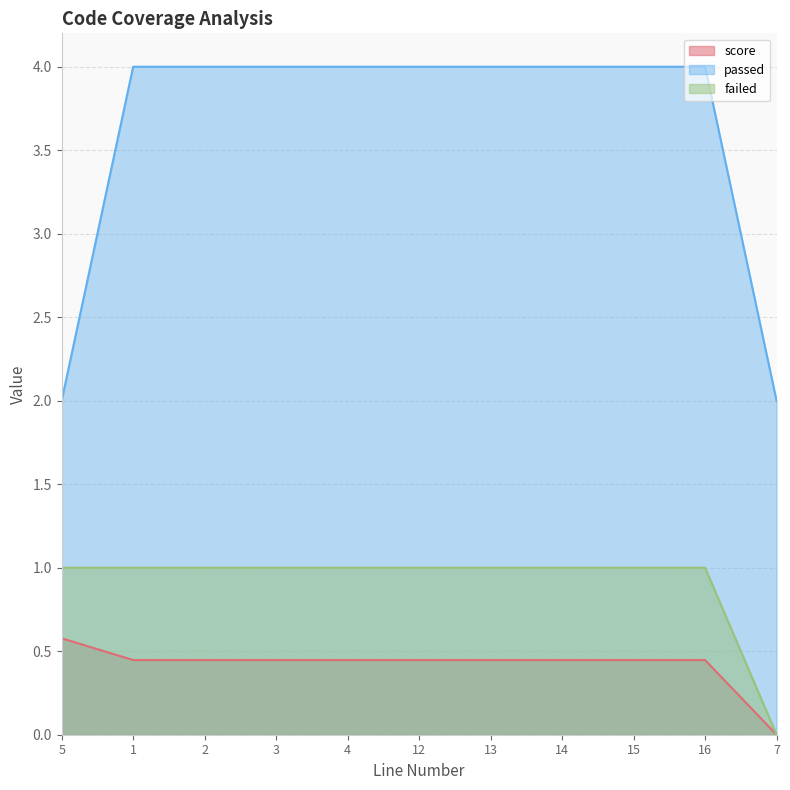

True or false: passed has a value of 1.1 at 12.

False